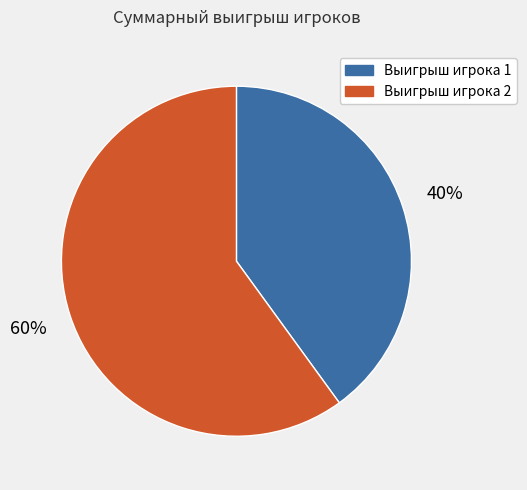

To the nearest percent, what percentage of the pie is Выигрыш игрока 2?

60%